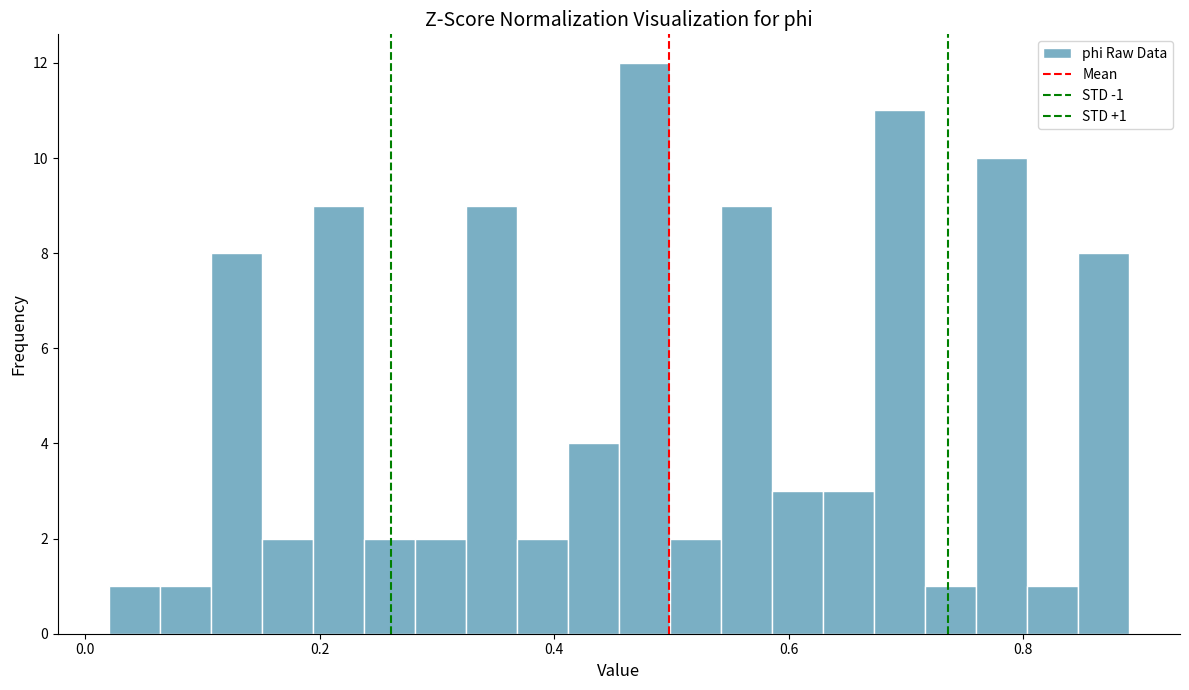

Around what value on the x-axis is the tallest bar? Give the approximate position of its centre, as read against the axis.

0.48